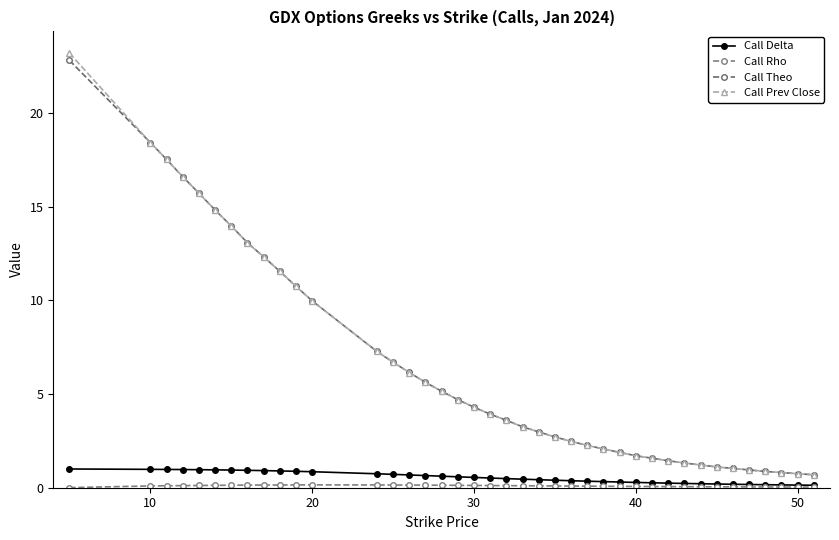

Reading left to right, what are all the values shown in this chart?

Call Delta: 1.0	1.0	1.0	1.0	1.0	1.0	0.9	0.9	0.9	0.9	0.9	0.9	0.7	0.7	0.7	0.6	0.6	0.6	0.5	0.5	0.5	0.5	0.4	0.4	0.4	0.3	0.3	0.3	0.3	0.3	0.2	0.2	0.2	0.2	0.2	0.2	0.2	0.2	0.1	0.1
Call Rho: 0.0	0.1	0.1	0.1	0.1	0.1	0.1	0.1	0.1	0.1	0.2	0.2	0.1	0.1	0.1	0.1	0.1	0.1	0.1	0.1	0.1	0.1	0.1	0.1	0.1	0.1	0.1	0.1	0.1	0.1	0.1	0.1	0.1	0.0	0.0	0.0	0.0	0.0	0.0	0.0
Call Theo: 22.8	18.4	17.5	16.6	15.7	14.8	14.0	13.1	12.3	11.6	10.7	10.0	7.3	6.7	6.2	5.6	5.2	4.7	4.3	3.9	3.6	3.3	3.0	2.7	2.5	2.3	2.1	1.9	1.7	1.6	1.4	1.3	1.2	1.1	1.0	0.9	0.9	0.8	0.8	0.7
Call Prev Close: 23.2	18.4	17.5	16.6	15.7	14.8	14.0	13.1	12.3	11.5	10.8	10.0	7.3	6.7	6.2	5.6	5.2	4.7	4.3	3.9	3.6	3.2	3.0	2.7	2.5	2.3	2.1	1.9	1.7	1.6	1.4	1.3	1.2	1.1	1.0	0.9	0.9	0.8	0.8	0.7